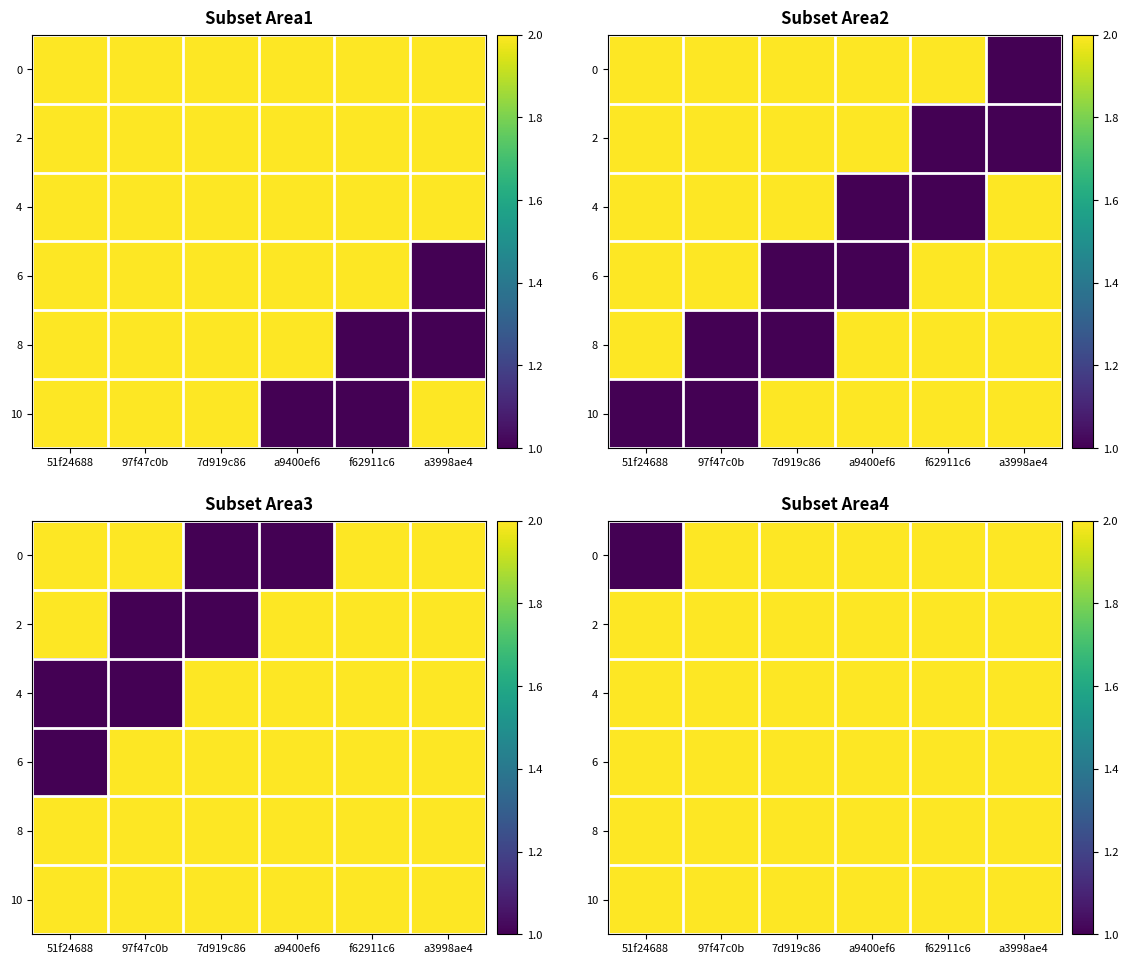

List the series in order of their peak value, highest first.

0, 2, 4, 6, 8, 10